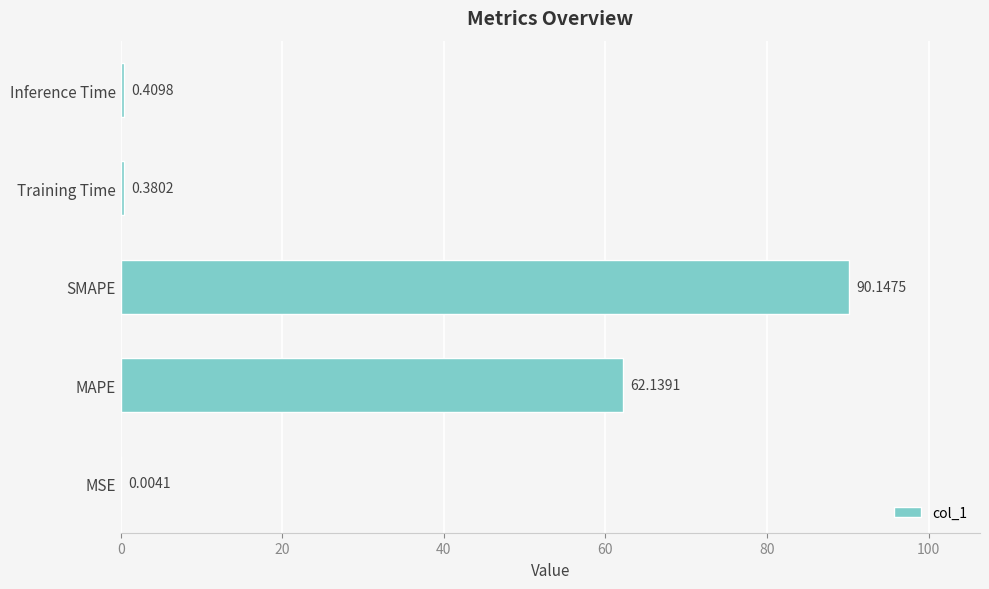

Which category has the highest value across all series?

SMAPE